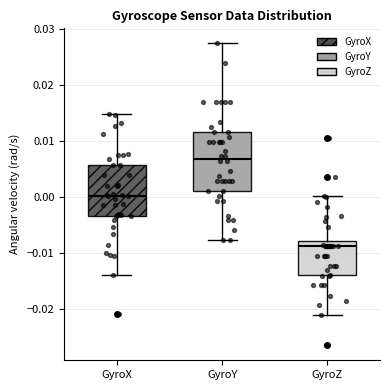

Where does the median line of the box for GyroX sit on the y-axis? The values are not printed on the chart, so give them approximately, as read against the axis.

0.000